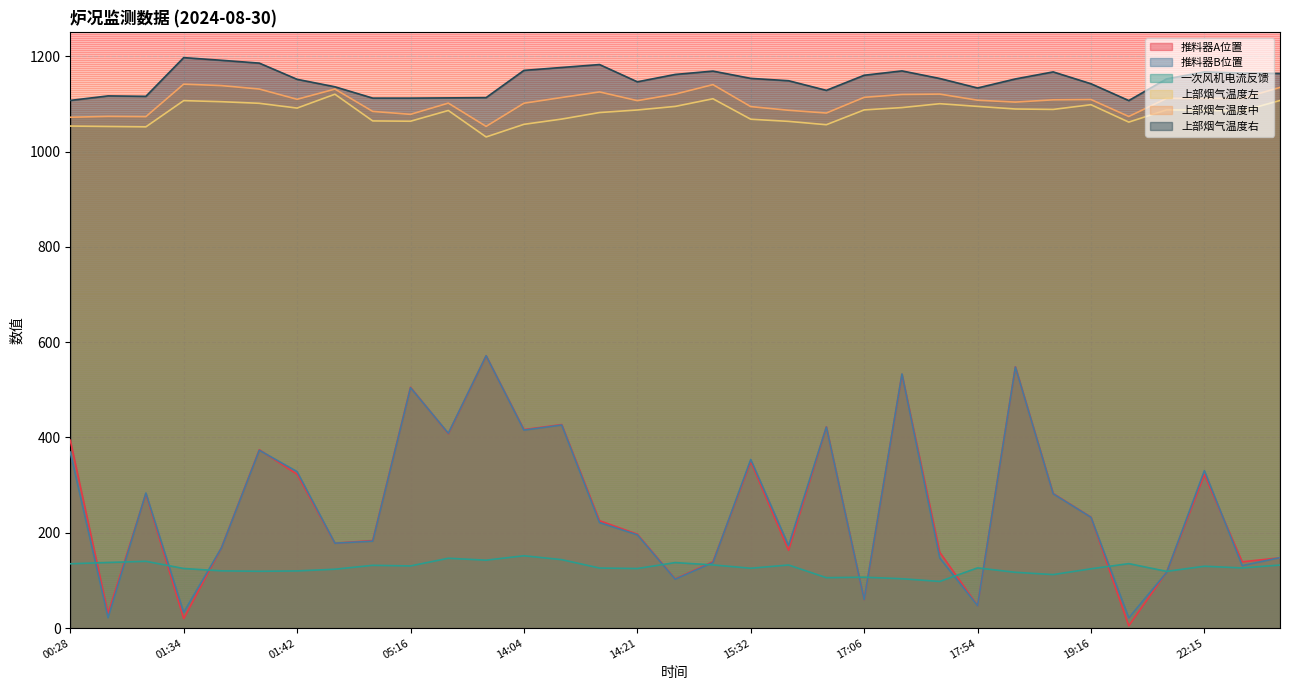

What is the total value across all series at 05:16?

4393.9